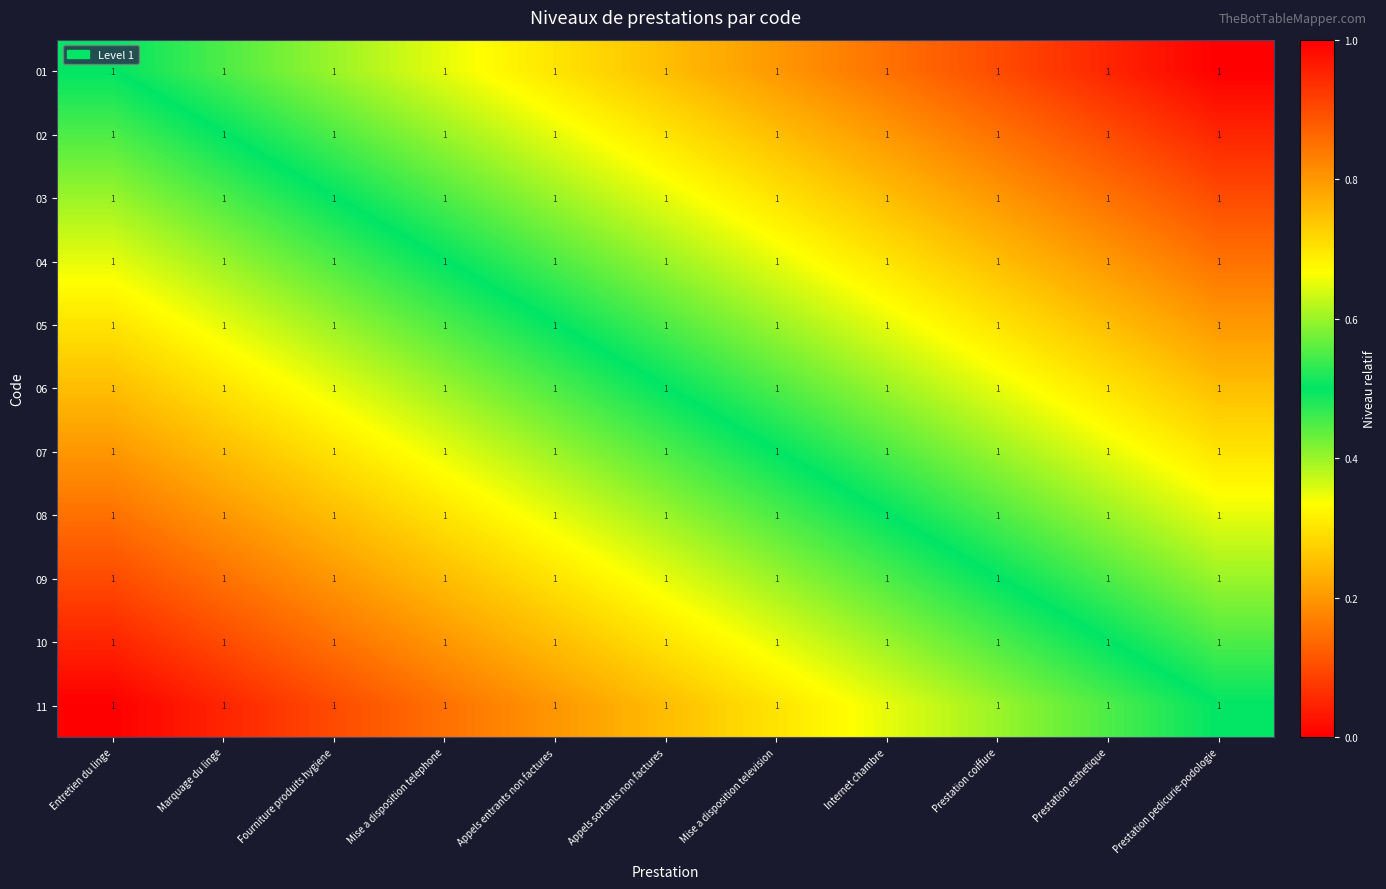

At which category is the sum across all series the highest?

Entretien du linge